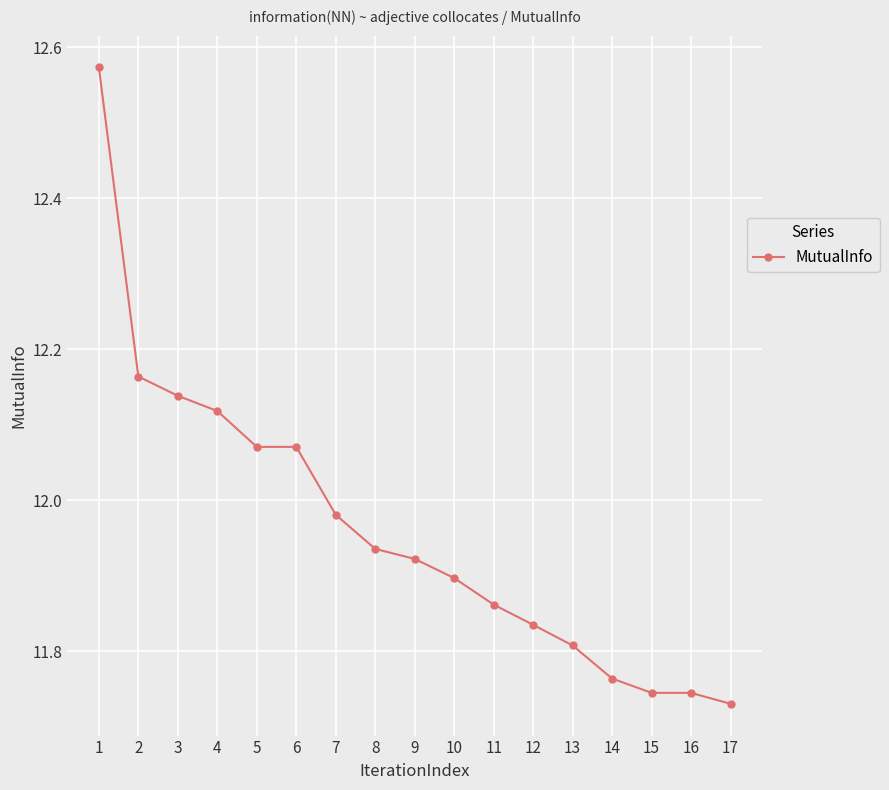

What is the difference between the second highest and minimum values?

0.4